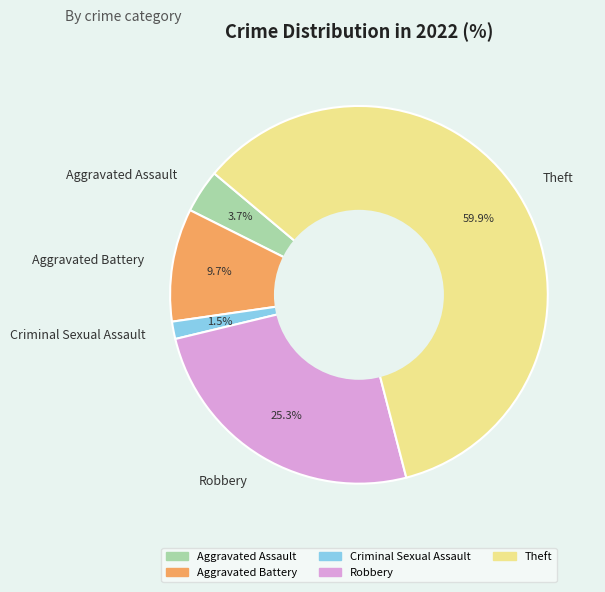

Rank the categories by value from highest to lowest.

Theft, Robbery, Aggravated Battery, Aggravated Assault, Criminal Sexual Assault